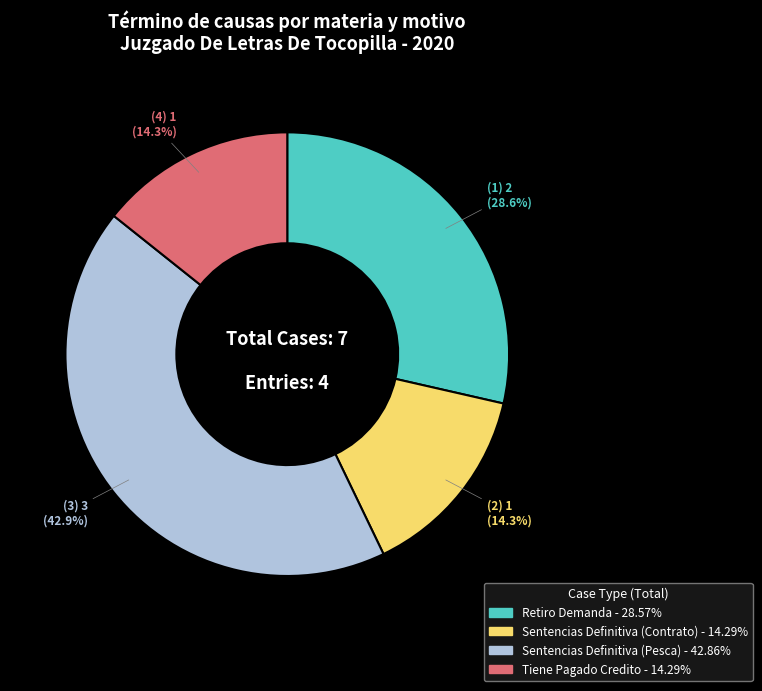

To the nearest percent, what is the combined percentage of Retiro Demanda and Sentencias Definitiva (Contrato)?

43%